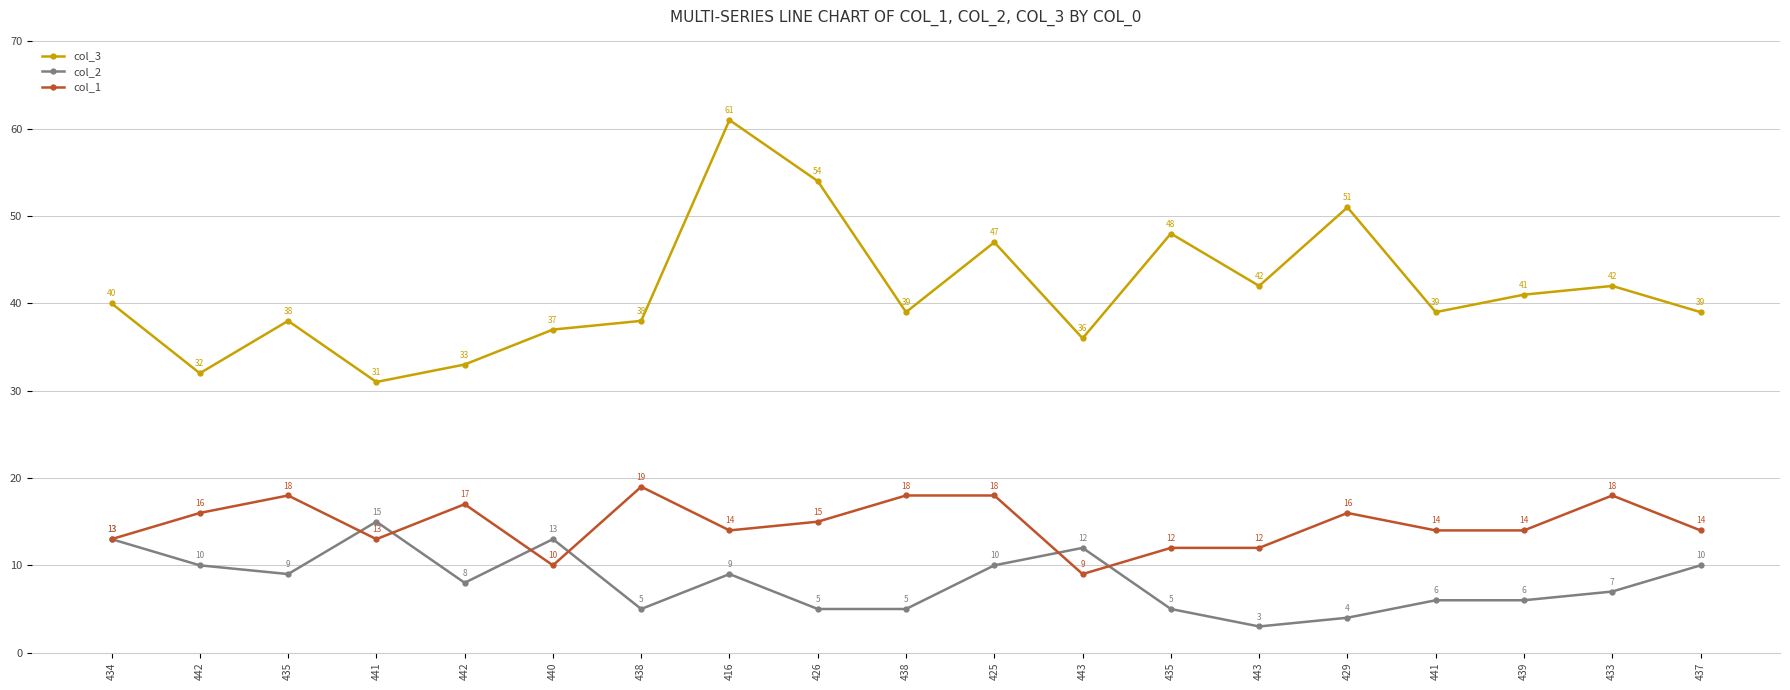

Reading left to right, what are all the values shown in this chart?

col_3: 40	32	38	31	33	37	38	61	54	39	47	36	48	42	51	39	41	42	39
col_2: 13	10	9	15	8	13	5	9	5	5	10	12	5	3	4	6	6	7	10
col_1: 13	16	18	13	17	10	19	14	15	18	18	9	12	12	16	14	14	18	14